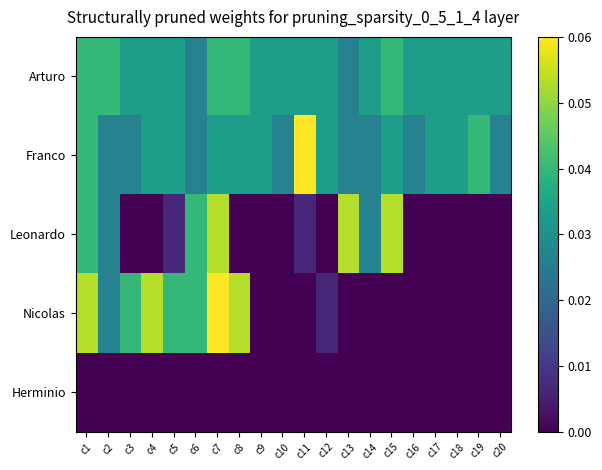

Which has a higher value, c8 or c10?

c8